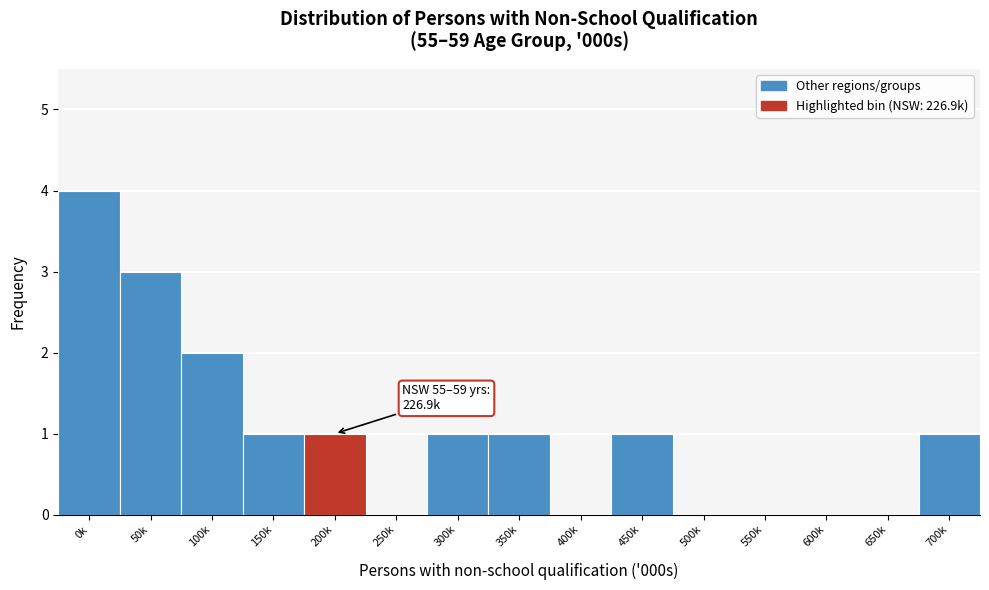

Reading right to left, extract all data points from this chart.

700k=1	650k=0	600k=0	550k=0	500k=0	450k=1	400k=0	350k=1	300k=1	250k=0	200k=1	150k=1	100k=2	50k=3	0k=4